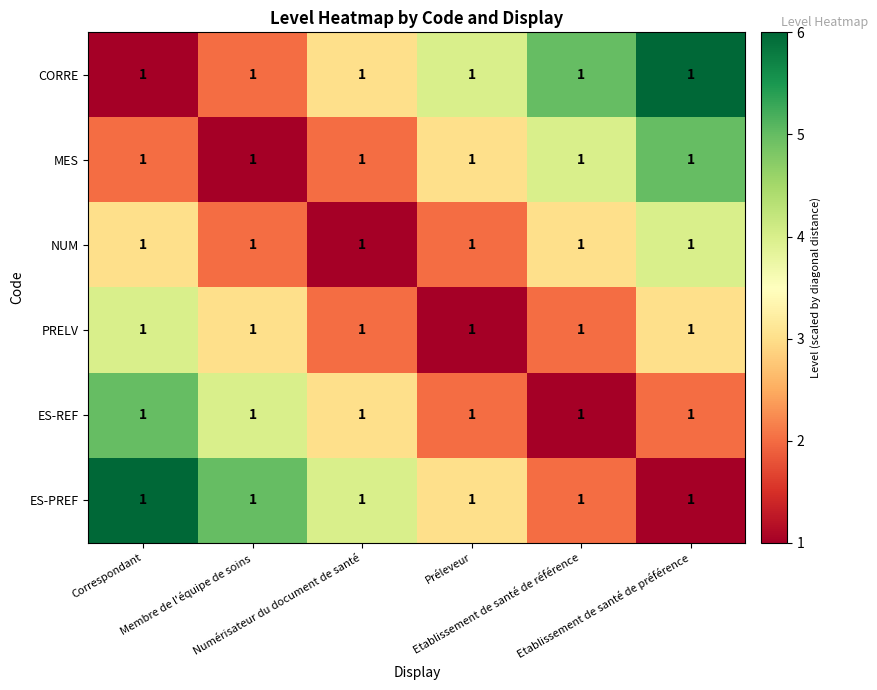

The ES-PREF series shows 4 at Numérisateur du document de santé. True or false?

True